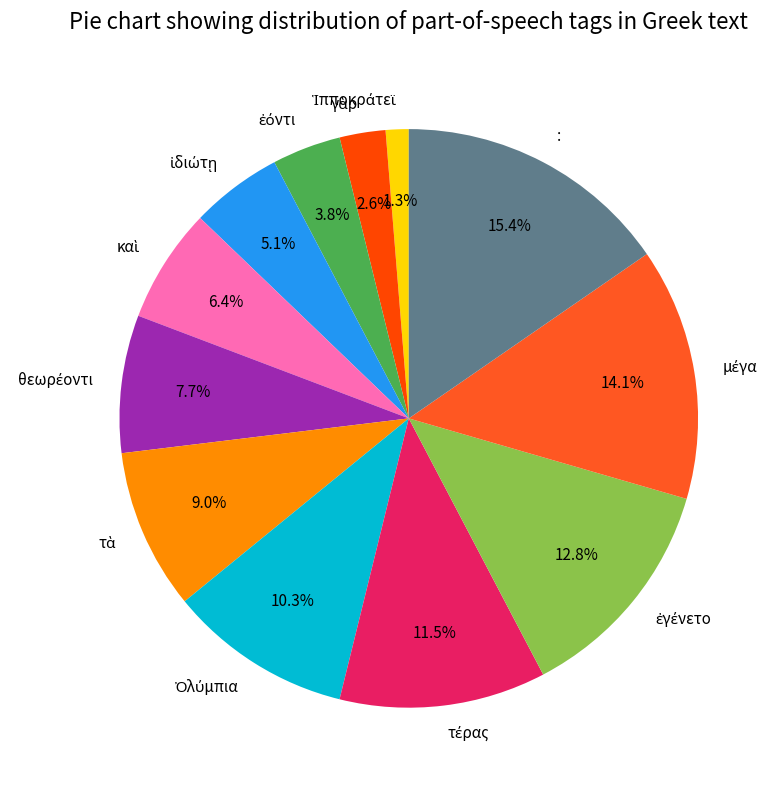

Is there a majority slice in this chart?

No